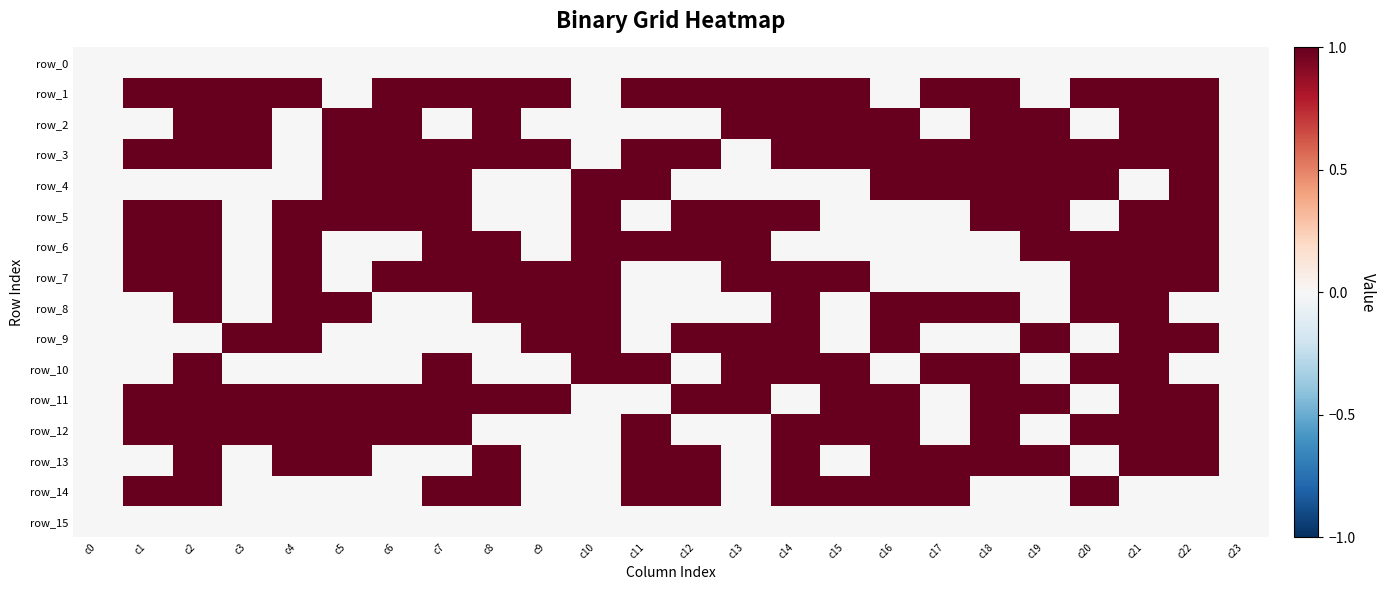

How many values in row_8 are above zero?

12